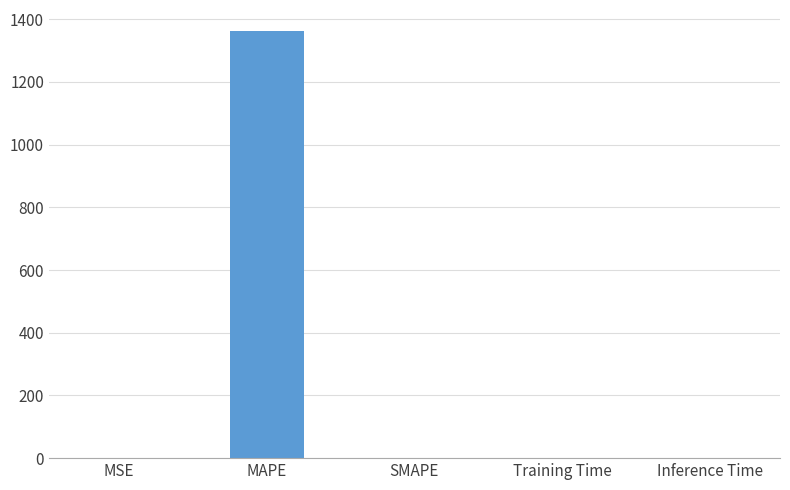

Between Training Time and MAPE, which is larger?

MAPE